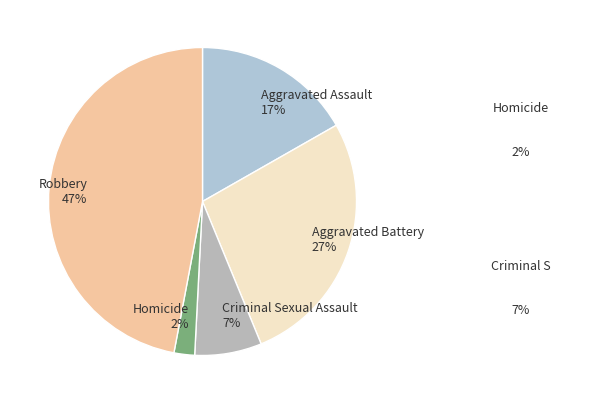

Which category has the smallest portion of the pie?

Homicide